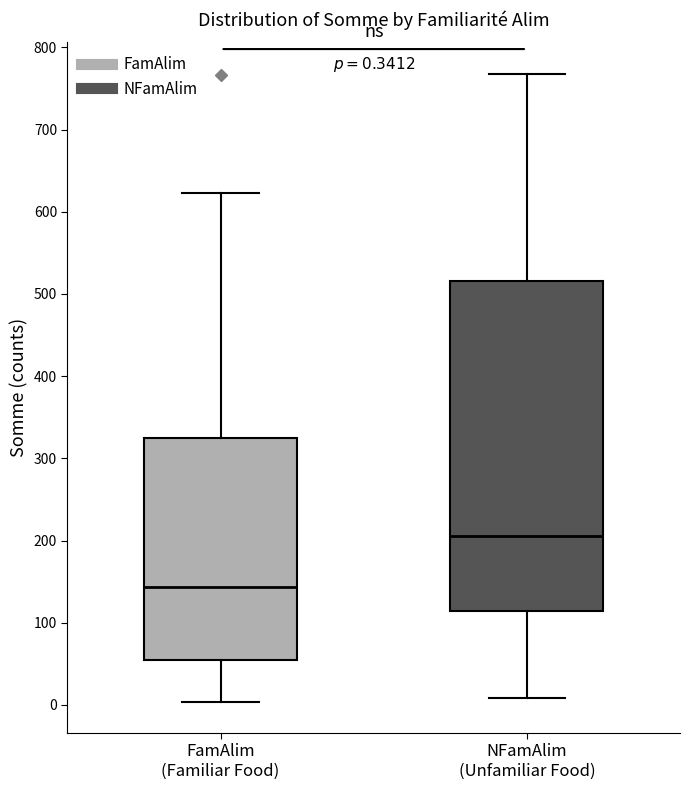

Which box has the lowest median line?

FamAlim (Familiar Food)